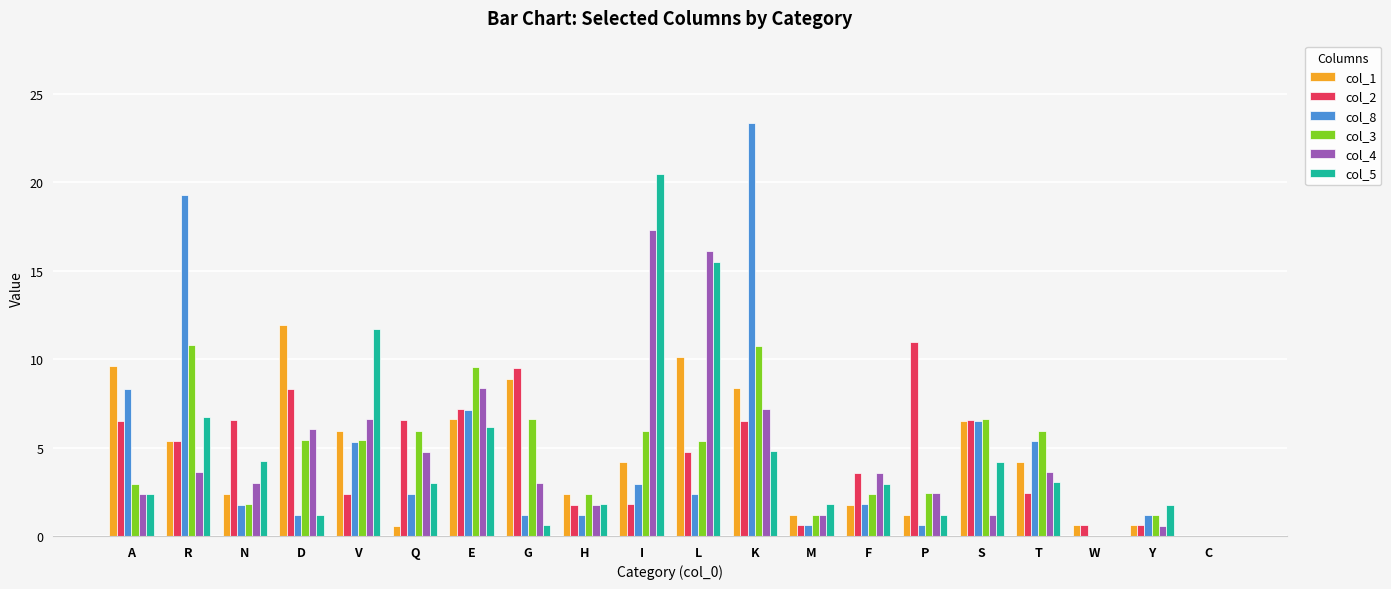

What are all the series names shown in the legend?

col_1, col_2, col_8, col_3, col_4, col_5